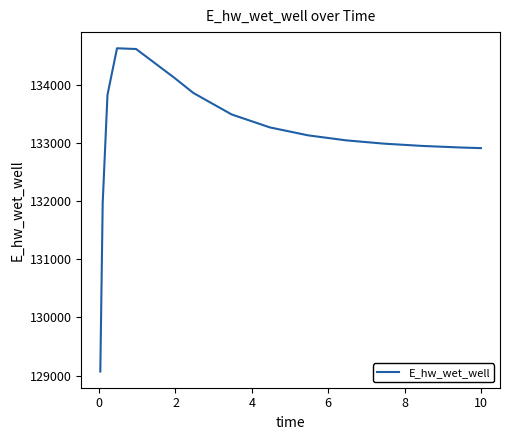

What is the difference between the maximum and minimum values?

5557.8